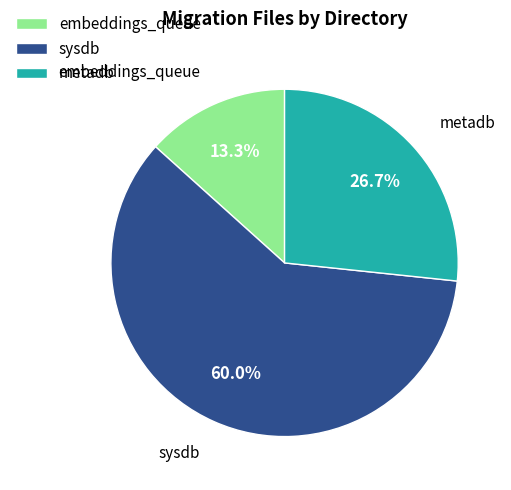

What percentage is the sysdb slice, to the nearest percent?

60%